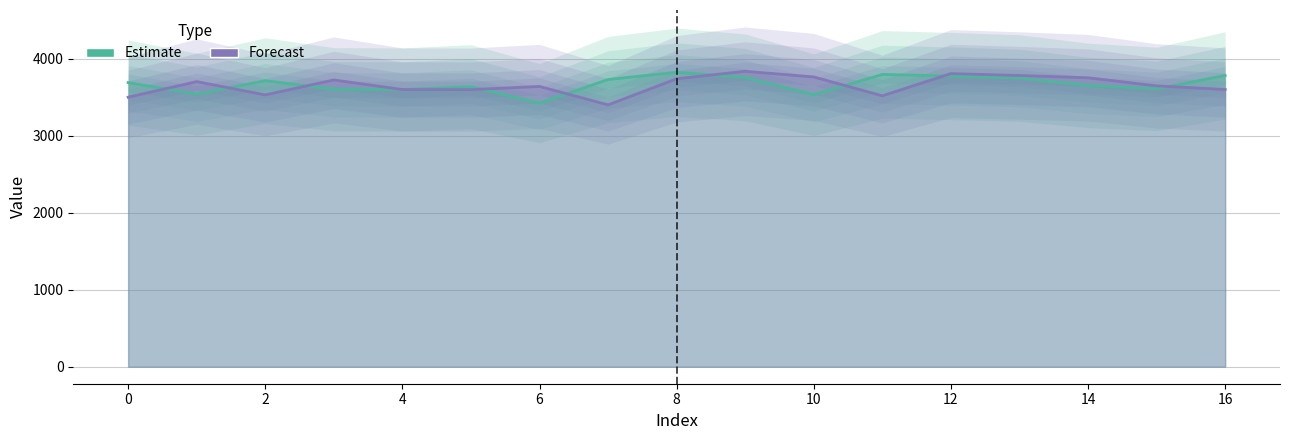

List the labels in order of yp value, largest first.

9, 12, 13, 10, 14, 8, 3, 1, 15, 6, 16, 4, 5, 2, 11, 0, 7